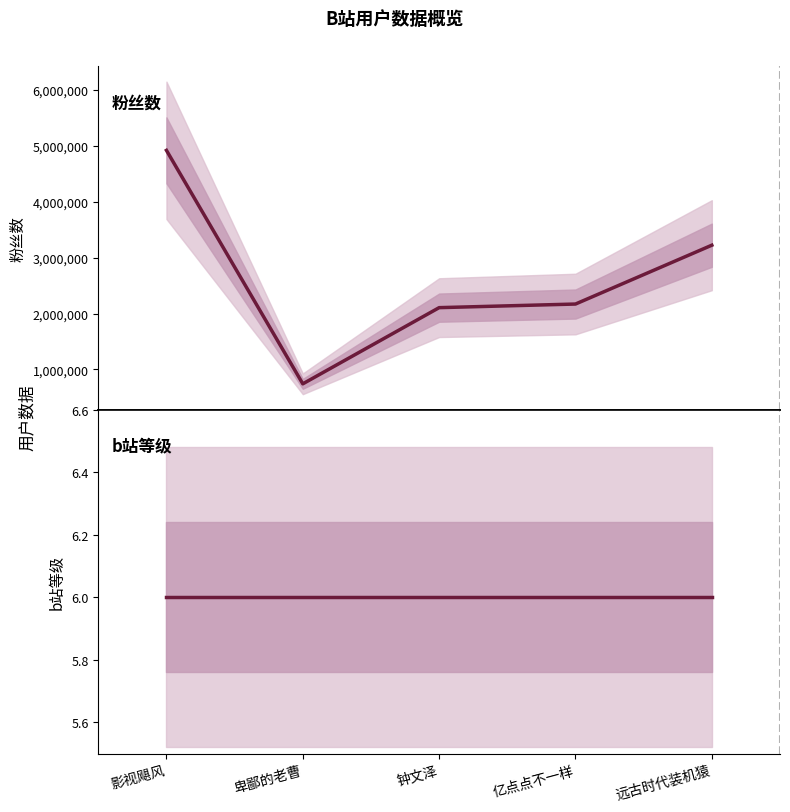

True or false: b站等级 and 粉丝数 intersect in this chart.

False